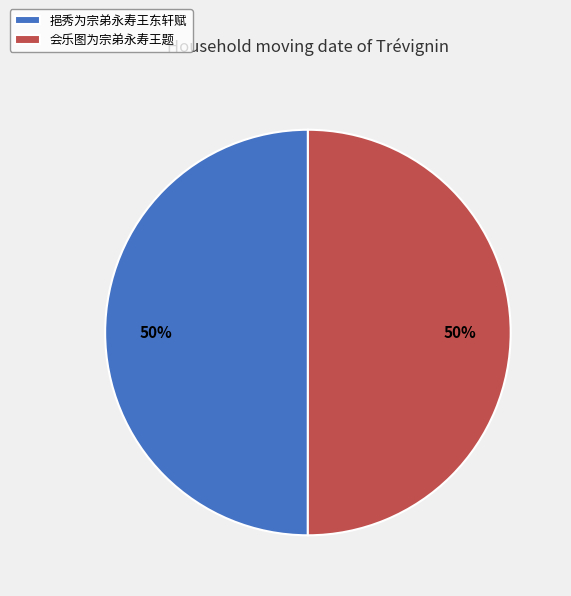

To the nearest percent, what is the combined percentage of 会乐图为宗弟永寿王题 and 挹秀为宗弟永寿王东轩赋?

100%